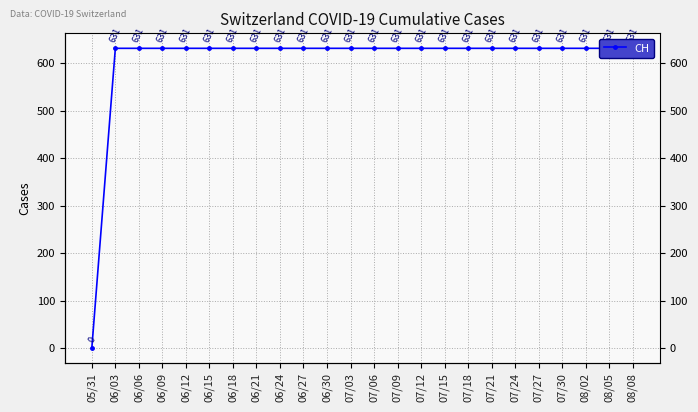

Which label corresponds to the smallest value in the chart?

05/31